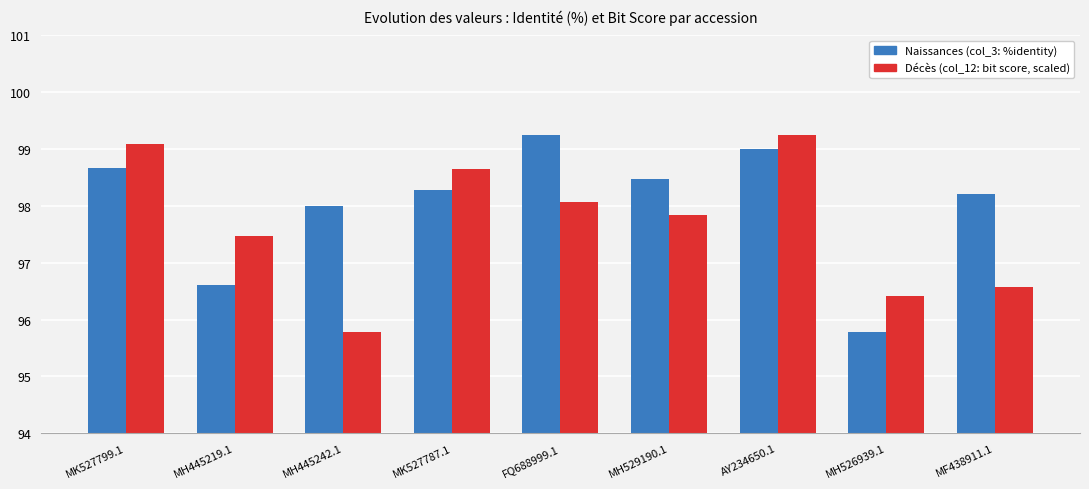

What is the spread (max minus min) of values at MK527787.1?

0.4